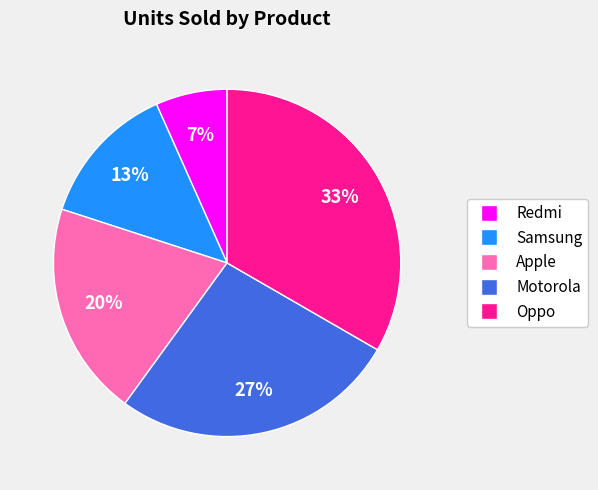

Between Samsung and Apple, which is larger?

Apple